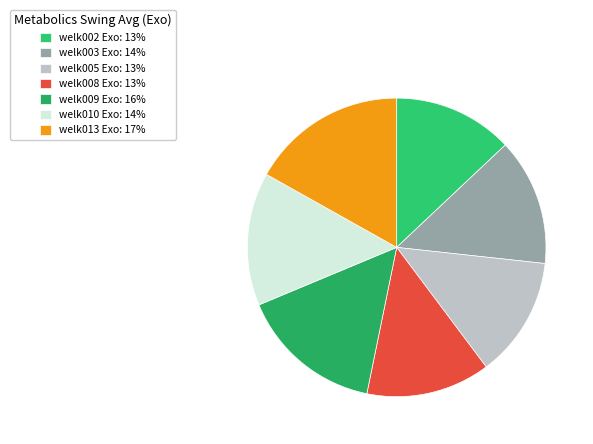

What is the smallest slice in the pie chart?

welk002 Exo